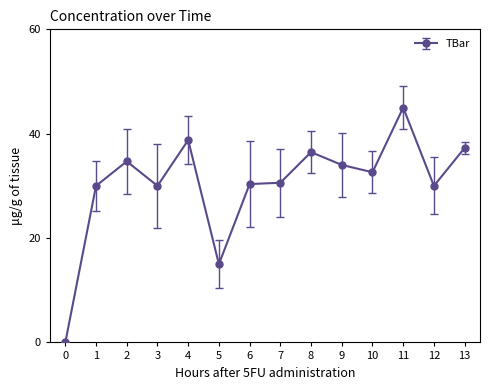

The chart shows a value of 15.0 at 5. True or false?

True